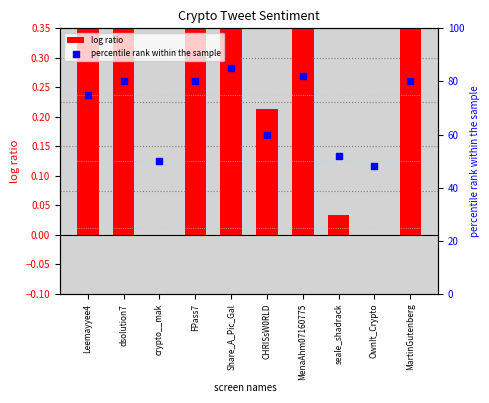

What are all the series names shown in the legend?

log ratio, percentile rank within the sample